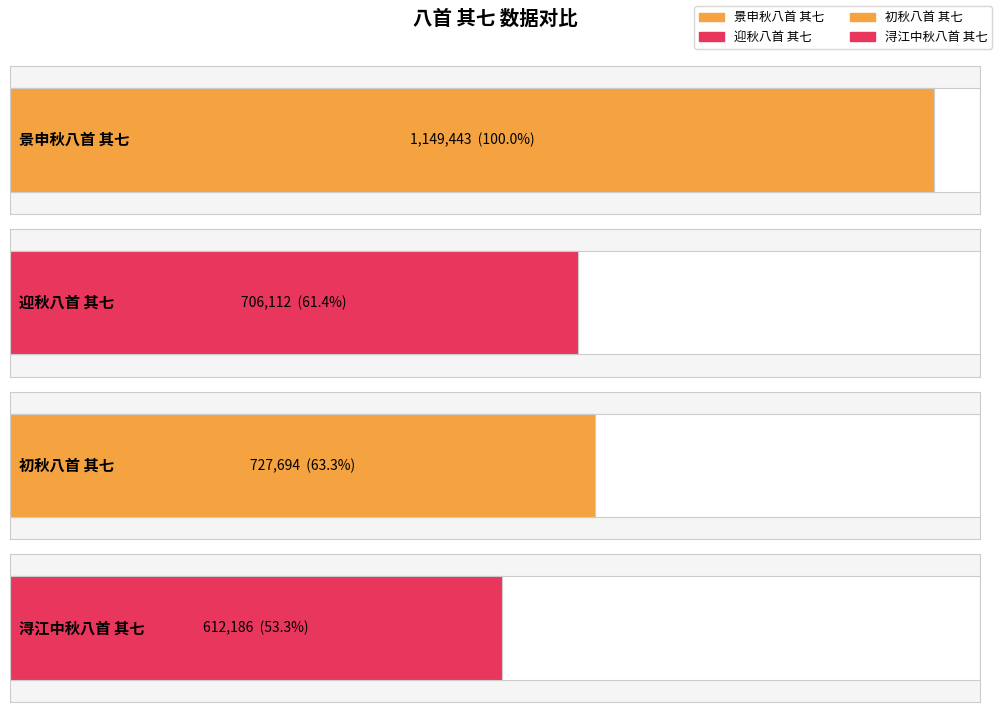

What is the value of the 1st bar from the left?

1149443